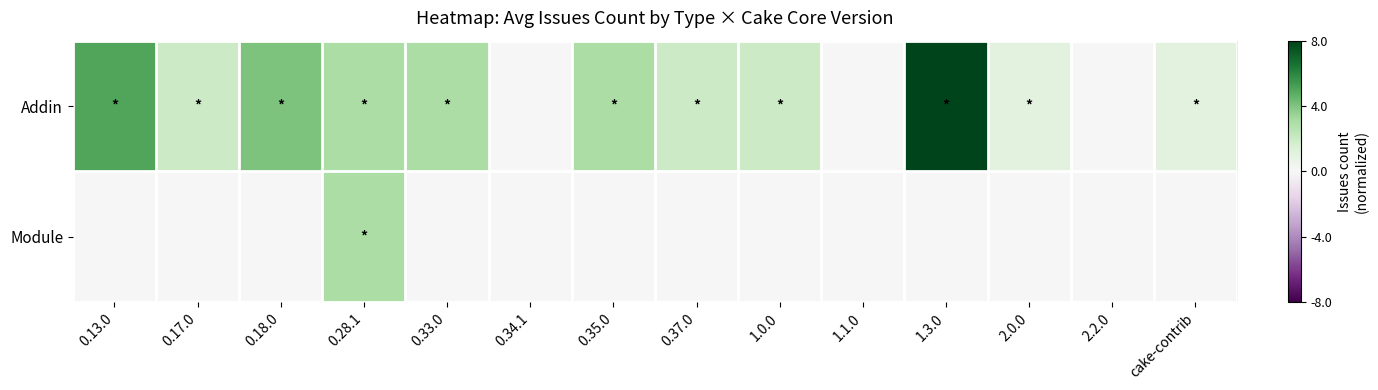

At which category does the chart reach its peak across all series?

1.3.0